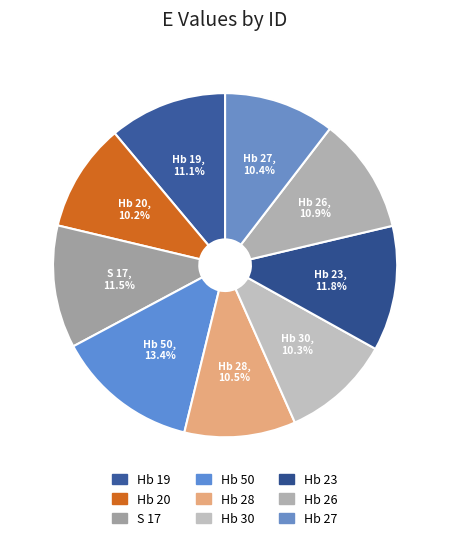

How many segments does this pie chart have?

9